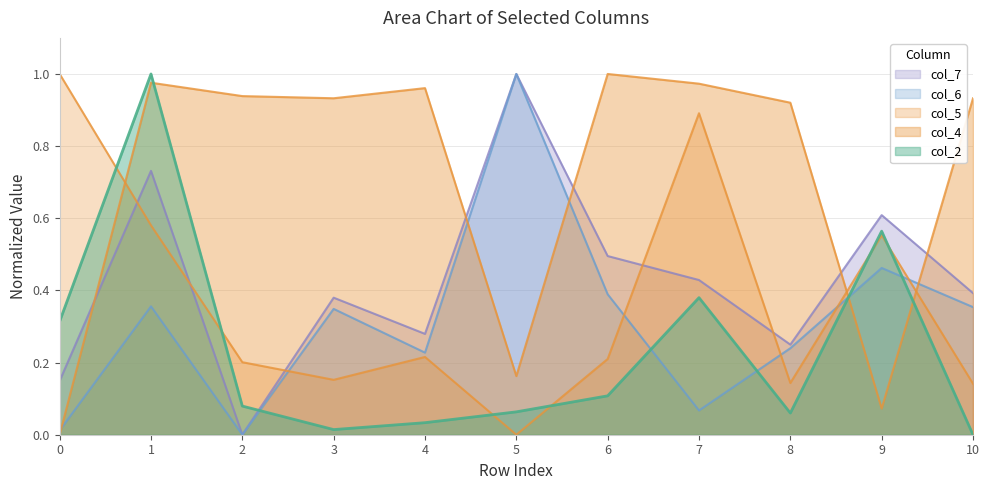

What is the spread (max minus min) of values at 5?

1.0